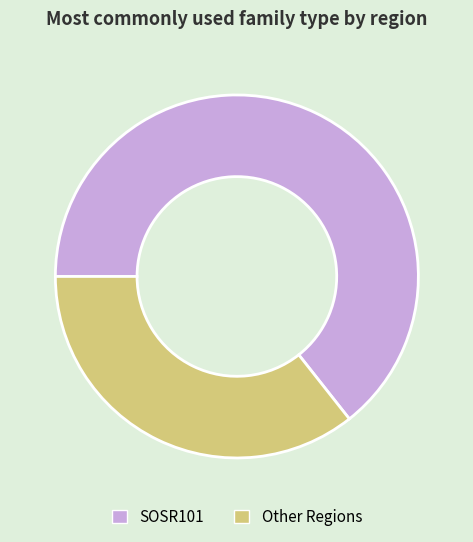

Which slice is the largest?

SOSR101